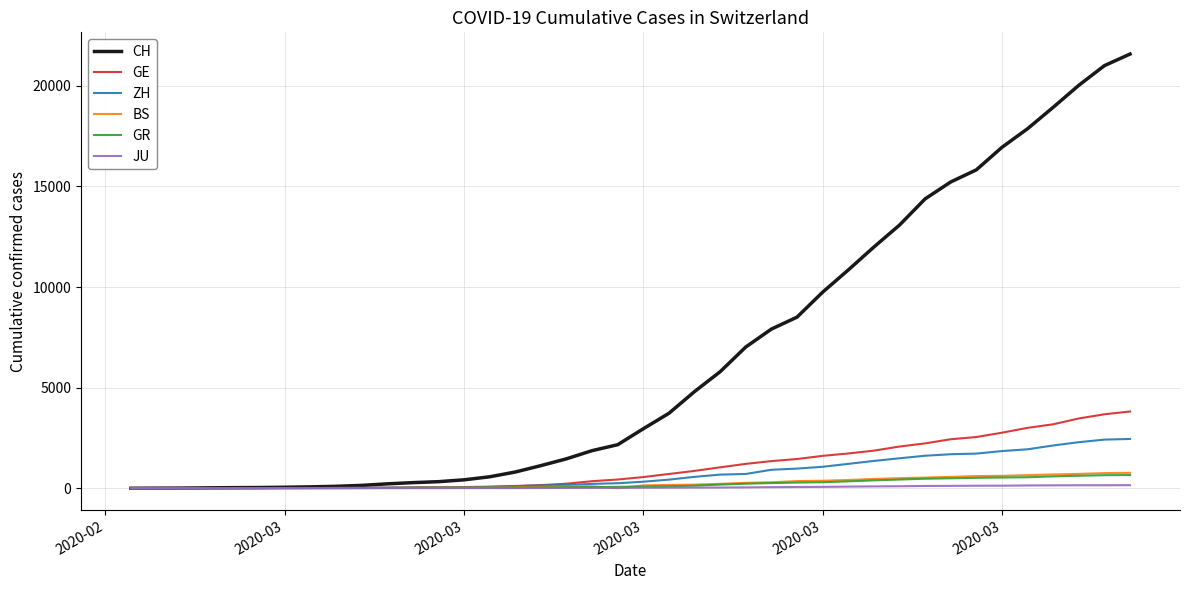

Which series has the largest range (max minus min)?

CH